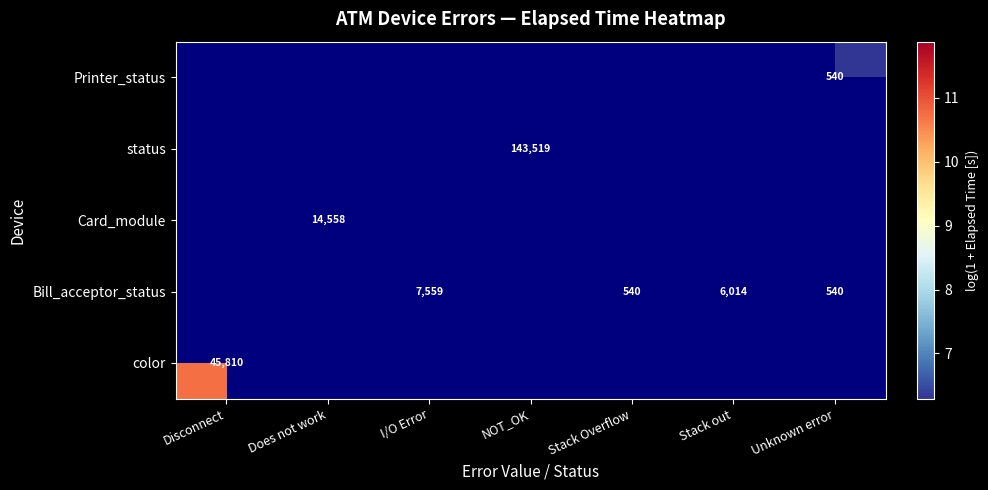

What is the minimum value shown in the chart?

6.3